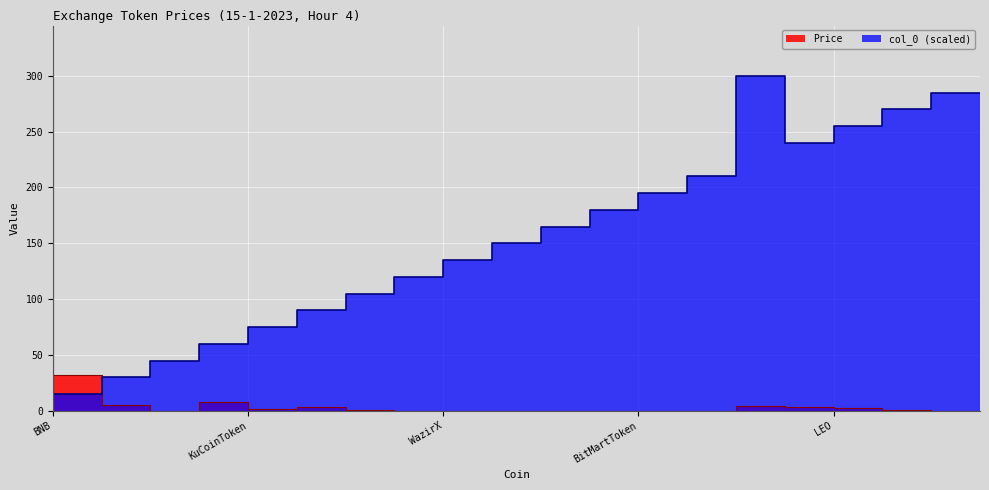

Between KuCoinToken and CoinExToken, which series saw the biggest shift?

col_0